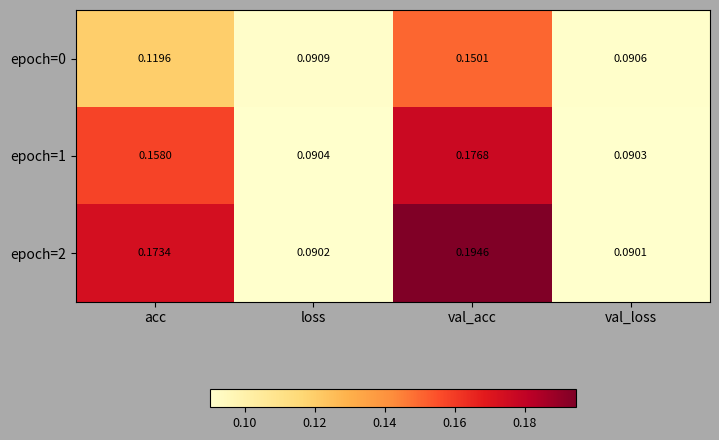

At which category is the sum across all series the highest?

val_acc